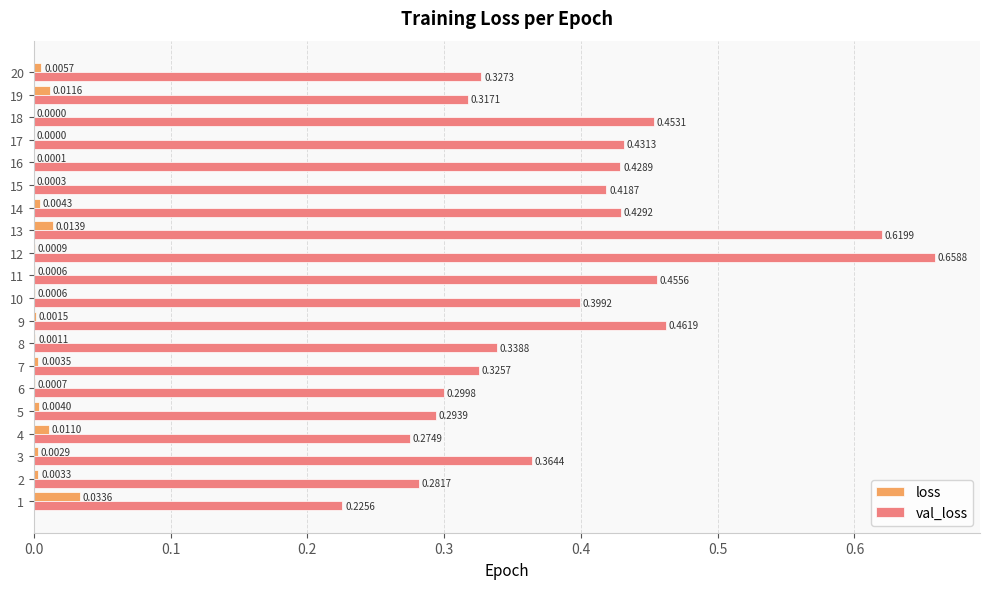

Which series has the largest total across all categories?

val_loss